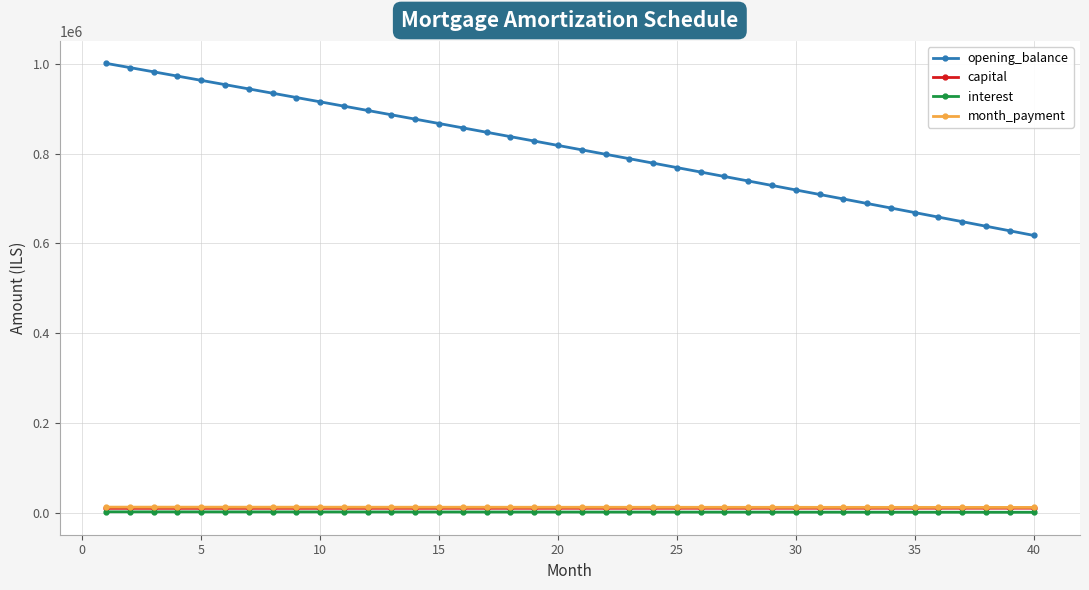

Is this an area chart (filled region under the line)?

No